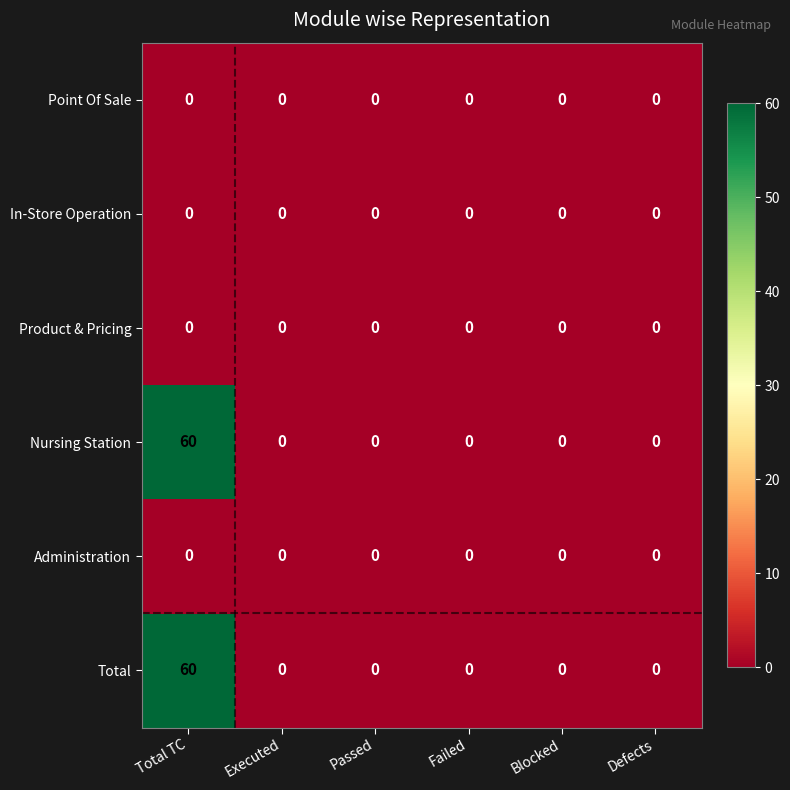

How many series are shown in this chart?

6